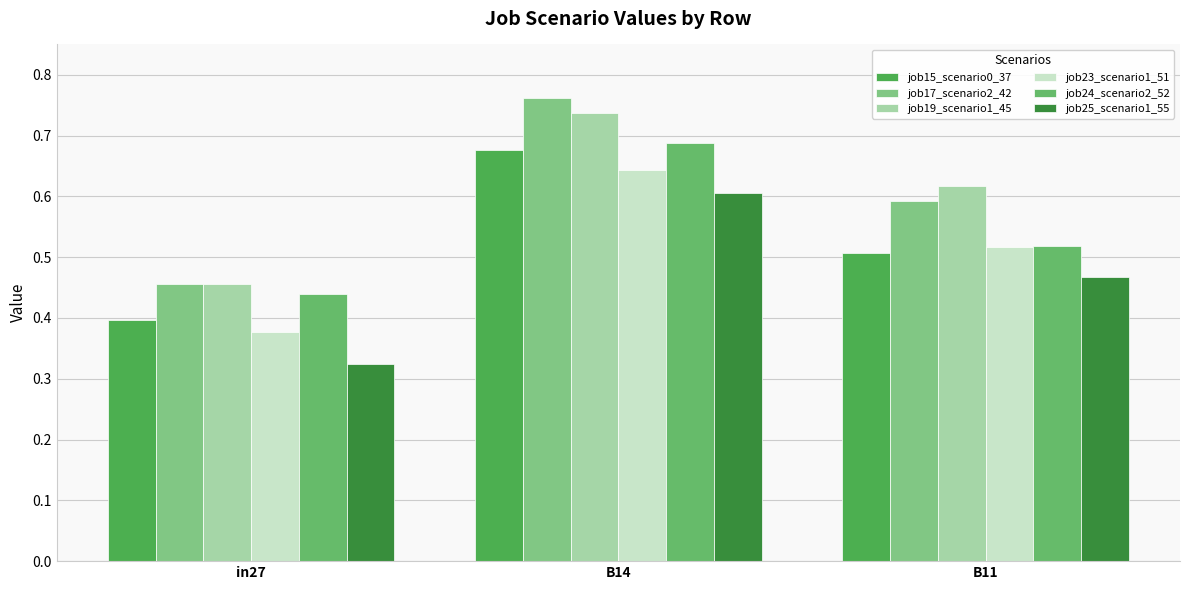

List the labels in order of job17_scenario2_42 value, smallest first.

in27, B11, B14